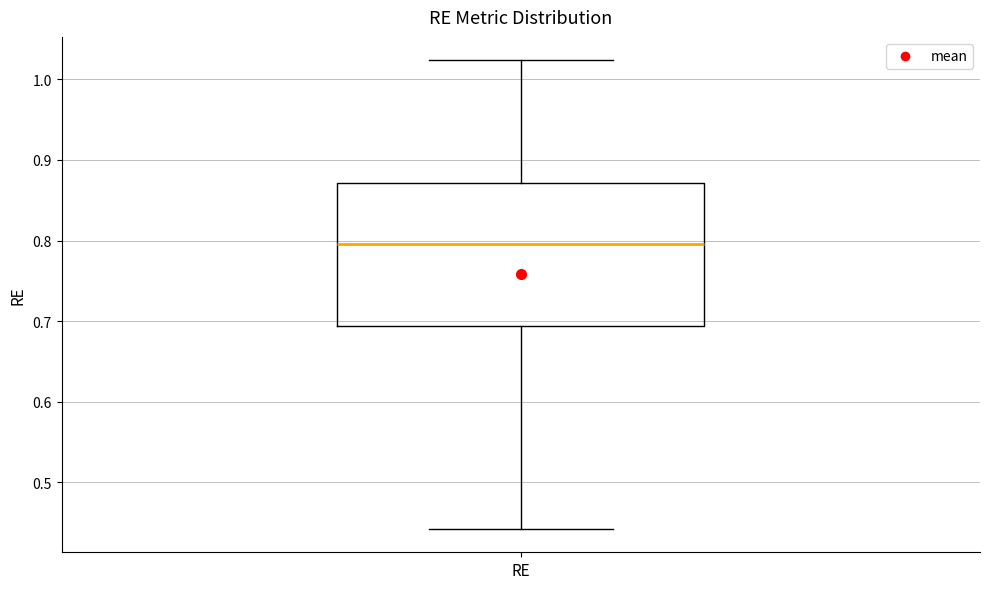

Where does the lower whisker of the box for RE end on the y-axis? The values are not printed on the chart, so give them approximately, as read against the axis.

0.44